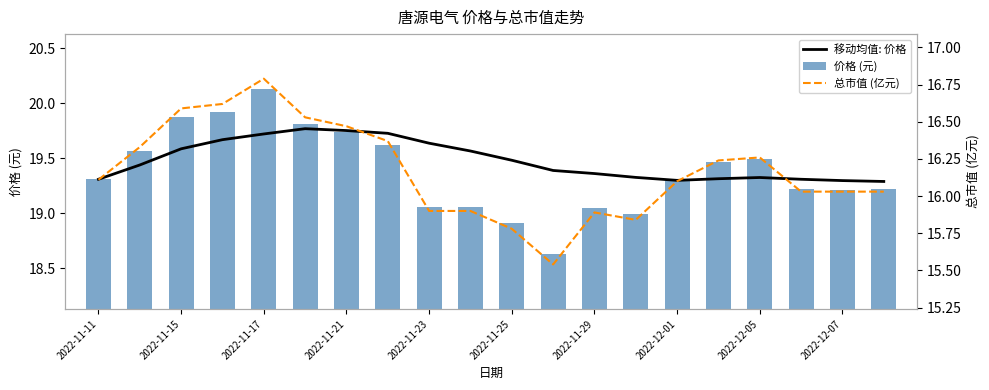

What is the difference between the maximum and minimum values in the 价格 (元) series?

1.5